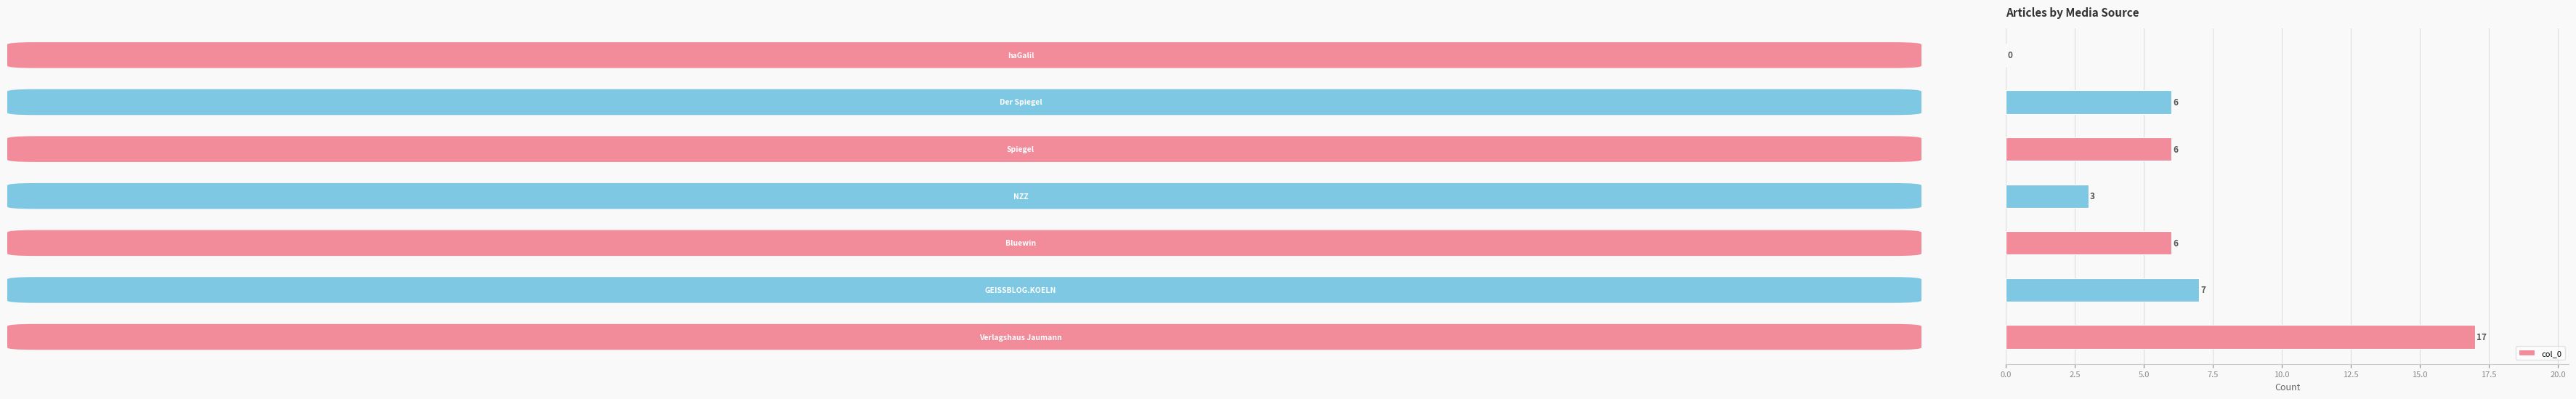

What is the sum of all values?

45